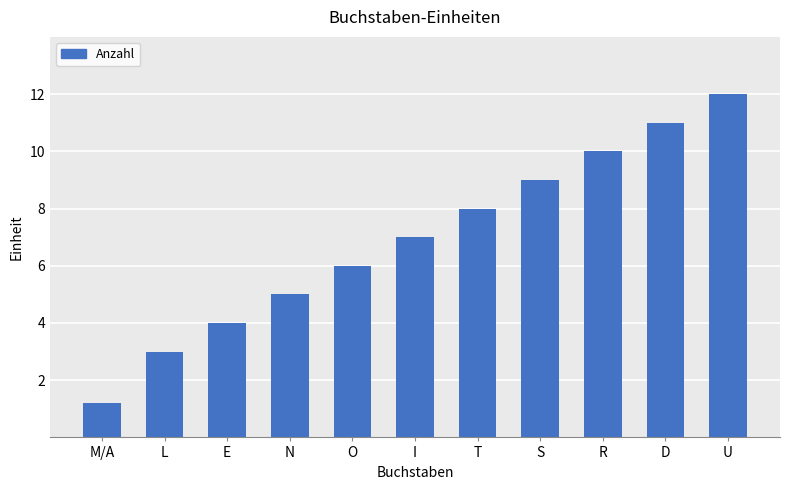

Approximately how many times larger is the value at U compared to E?

3.0